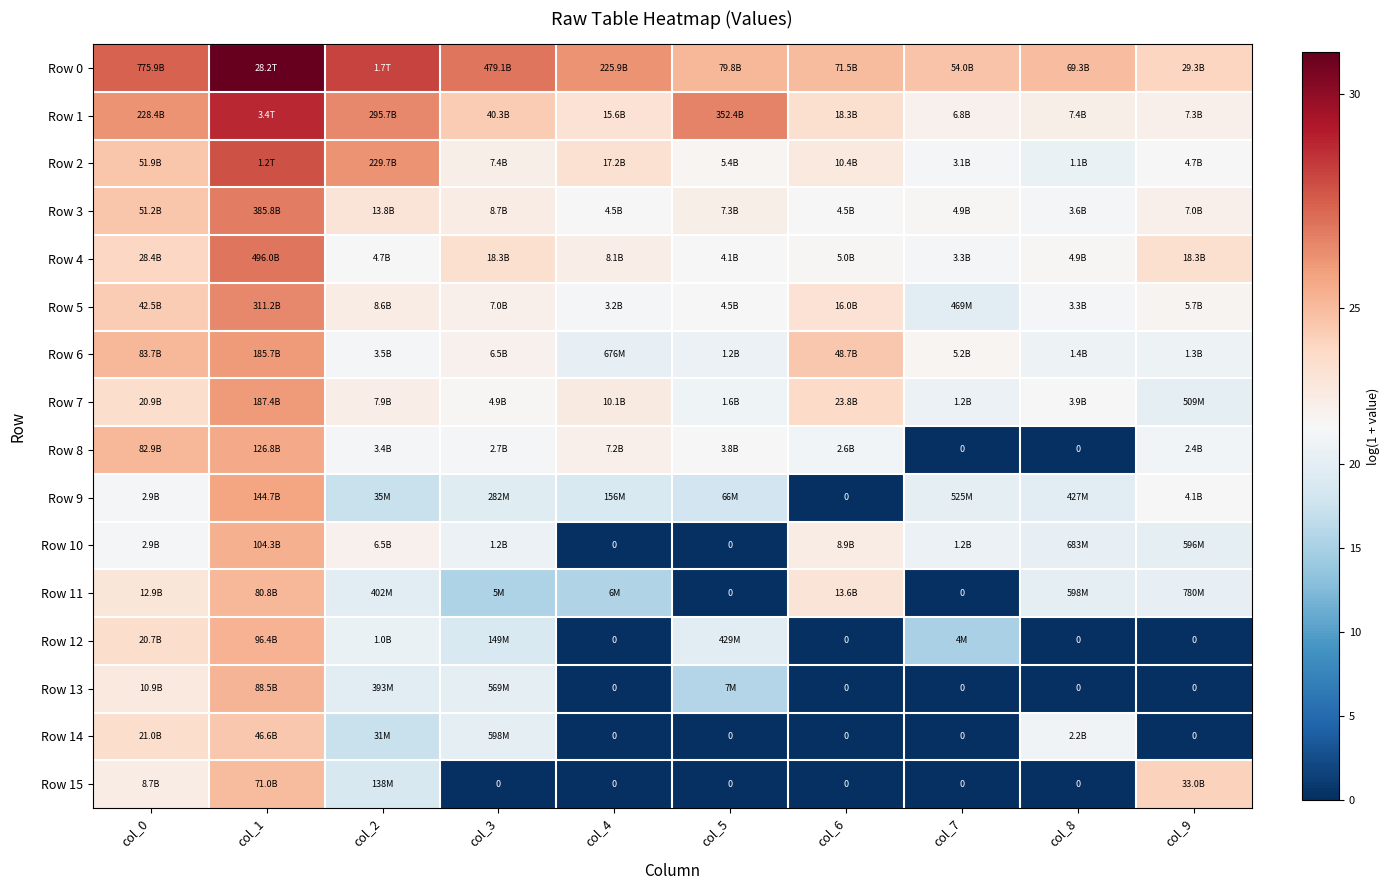

How many values in the Row 2 series exceed 23?

5